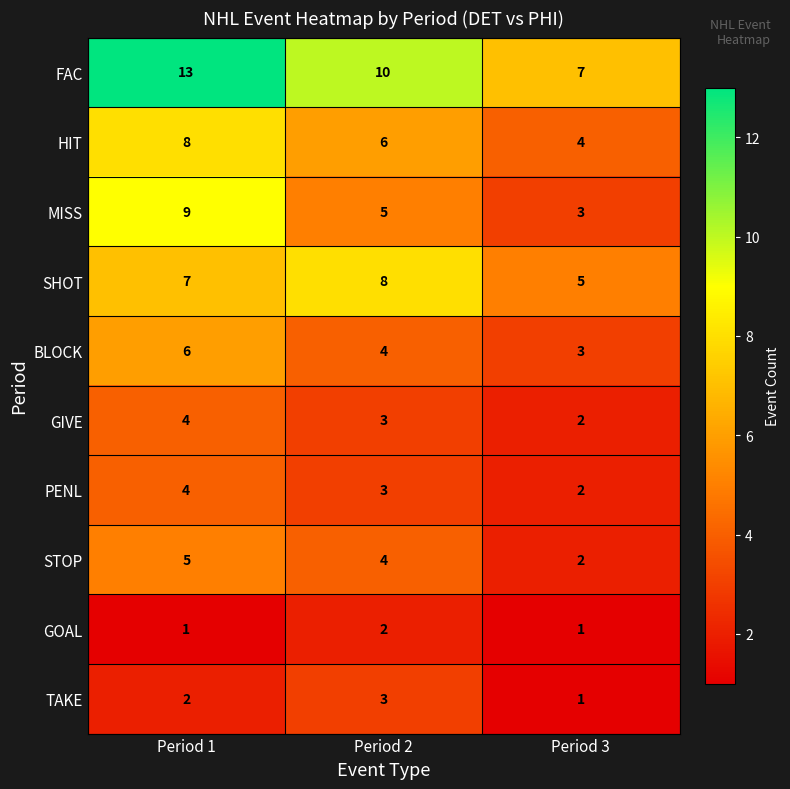

List the labels in order of FAC value, largest first.

Period 1, Period 2, Period 3